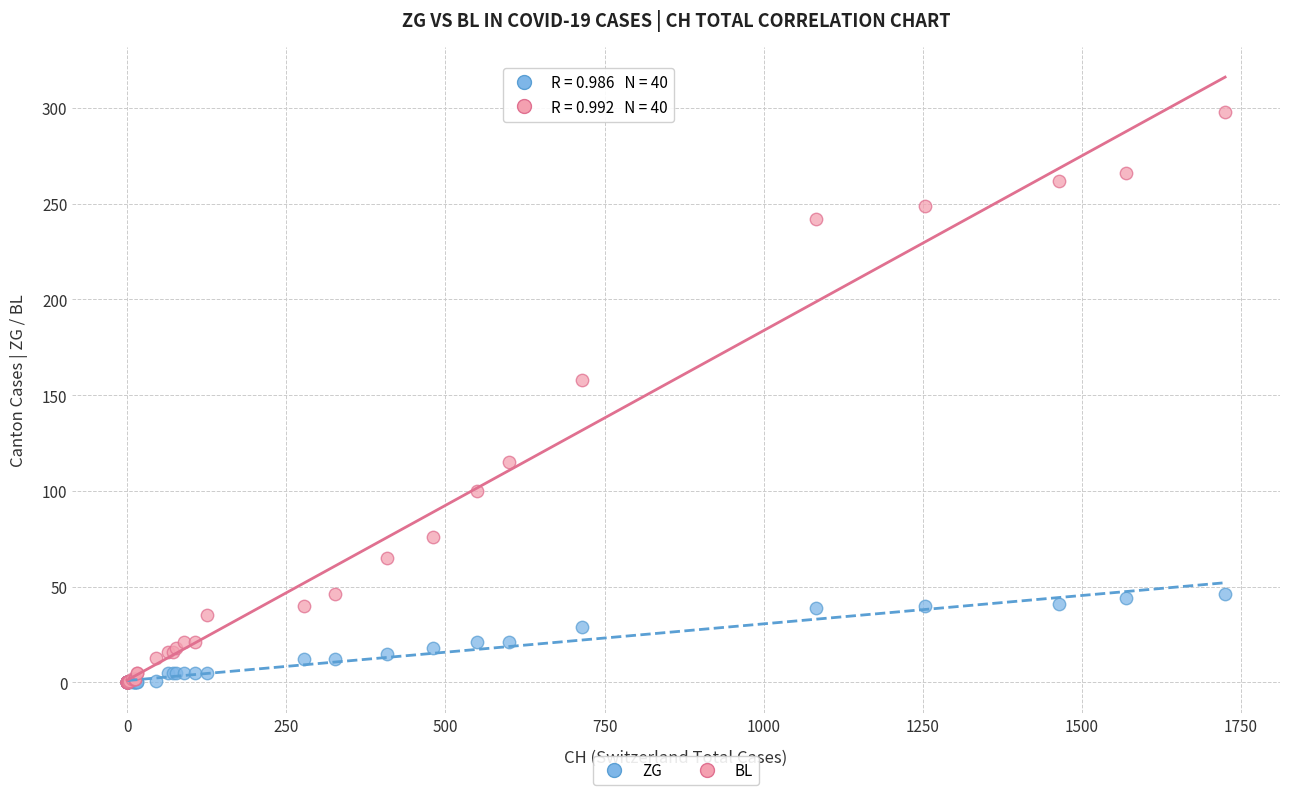

Across all series, what Y value is closest to 149?

158